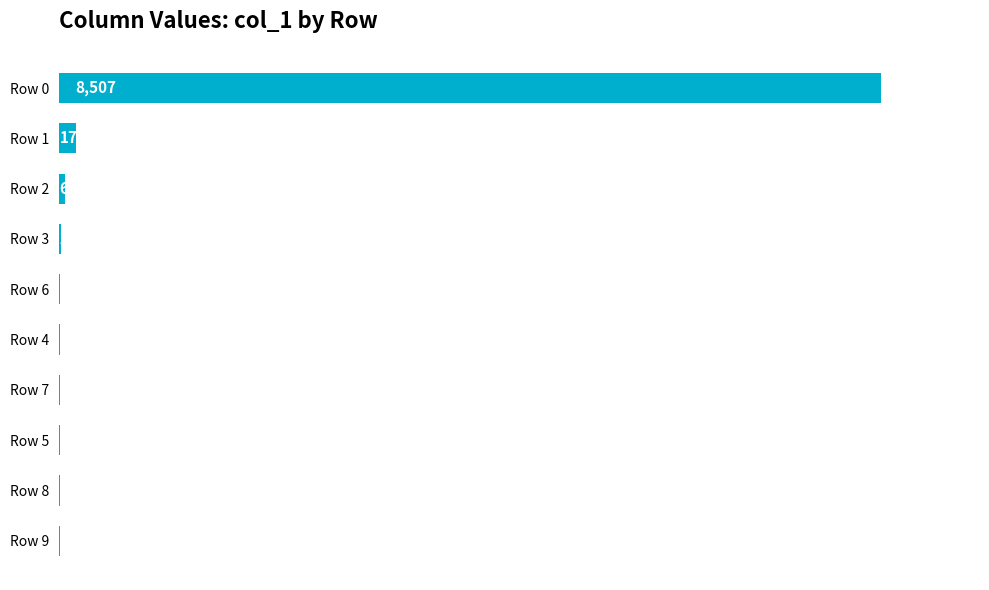

What is the approximate value at Row 7, to the nearest 10?

10